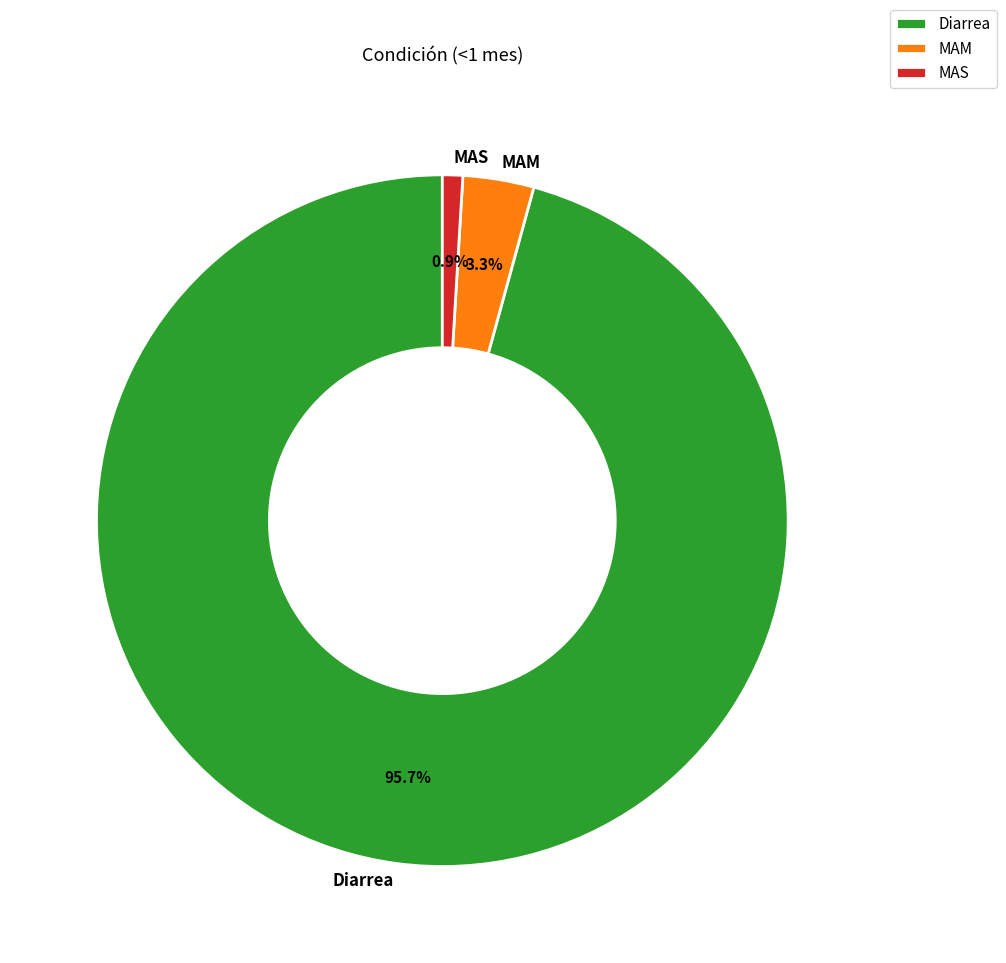

What percentage is NOT represented by MAM?

96.7%